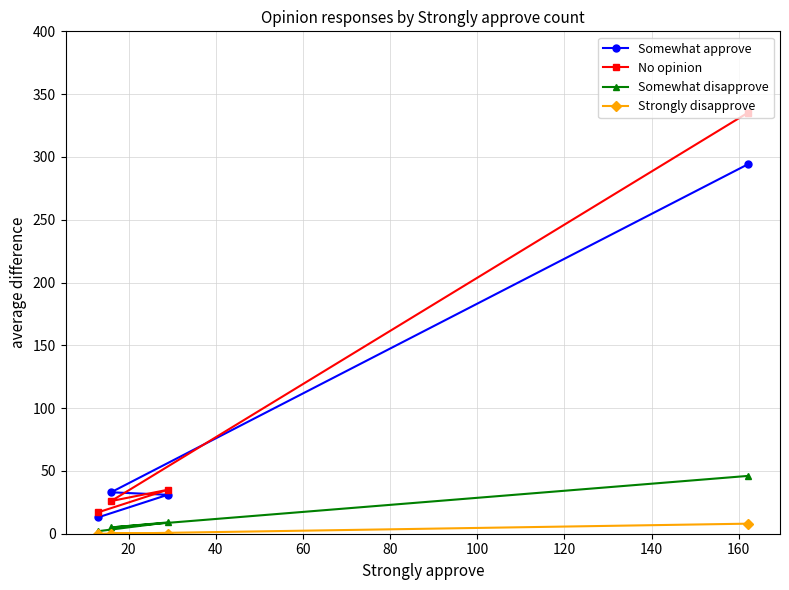

What is the value of the No opinion point at the 1st from the left?

17